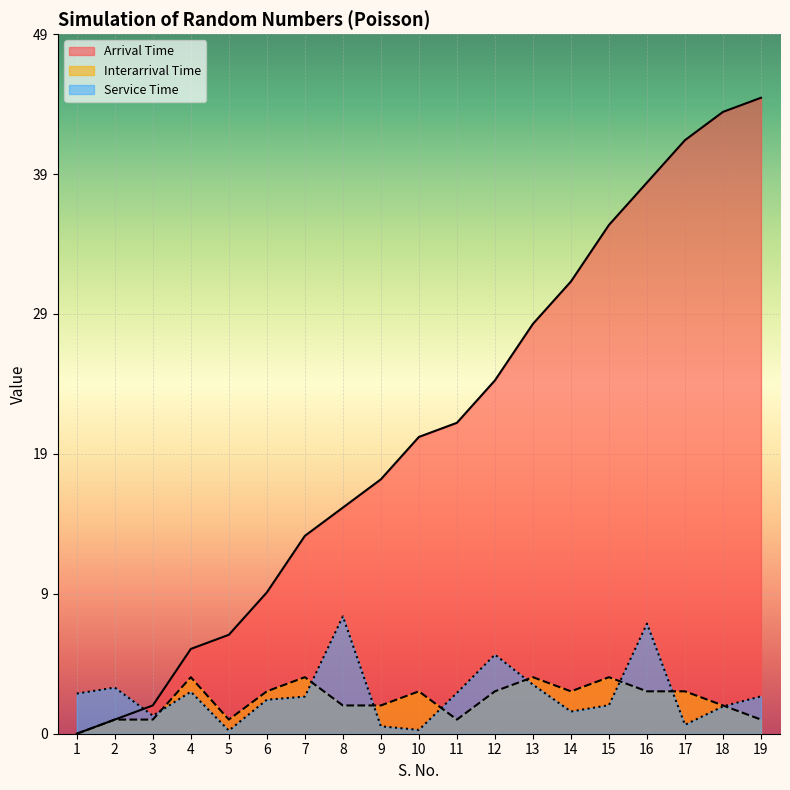

What is the difference between the Arrival Time values at 7 and 8?

2.0